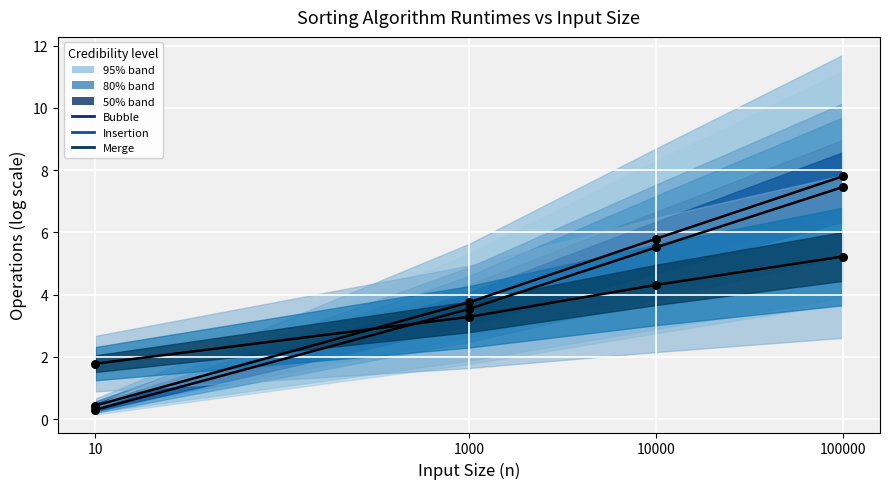

Which series has the largest total across all categories?

Bubble